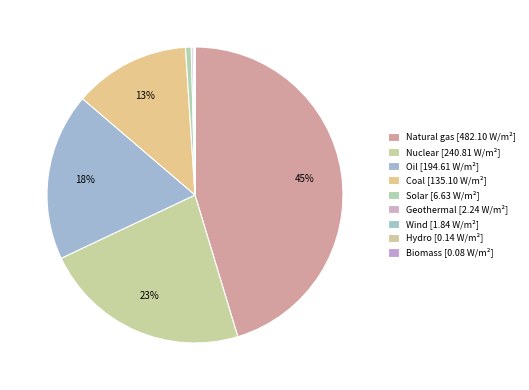

True or false: Solar accounts for 1% of the total.

True